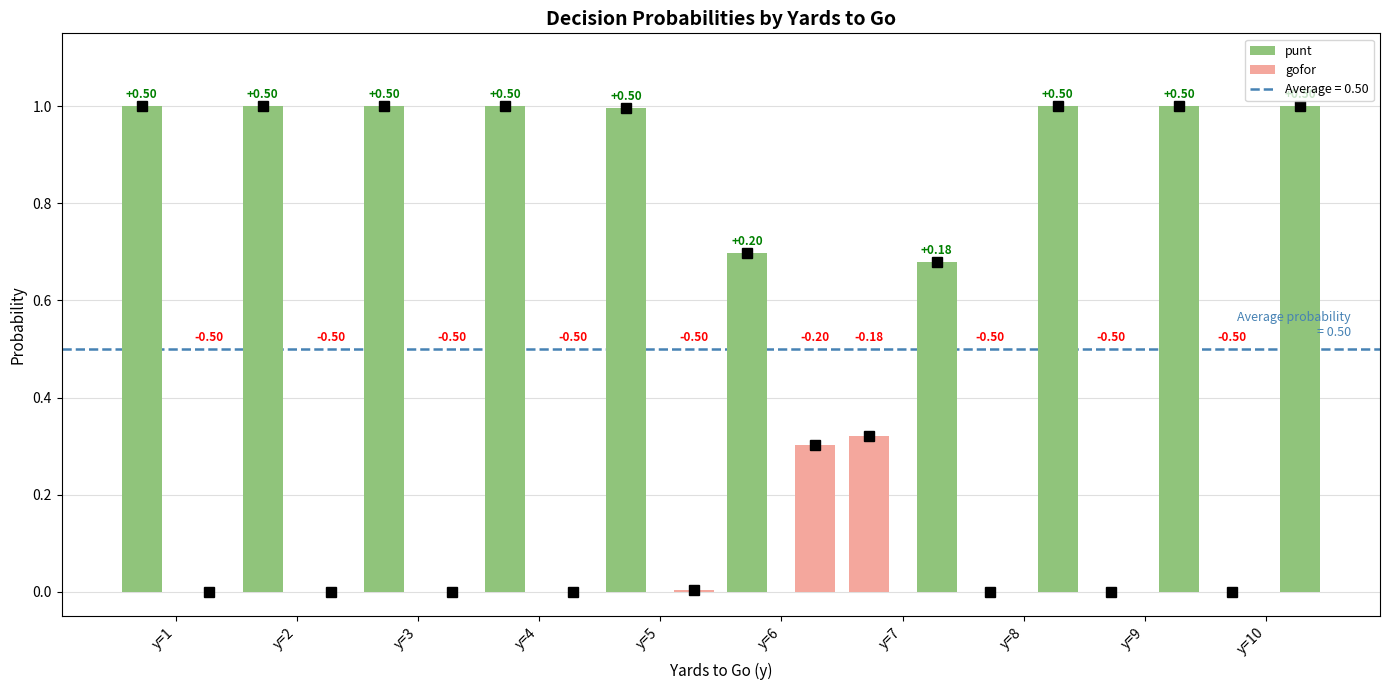

Does the chart contain stacked bars?

No